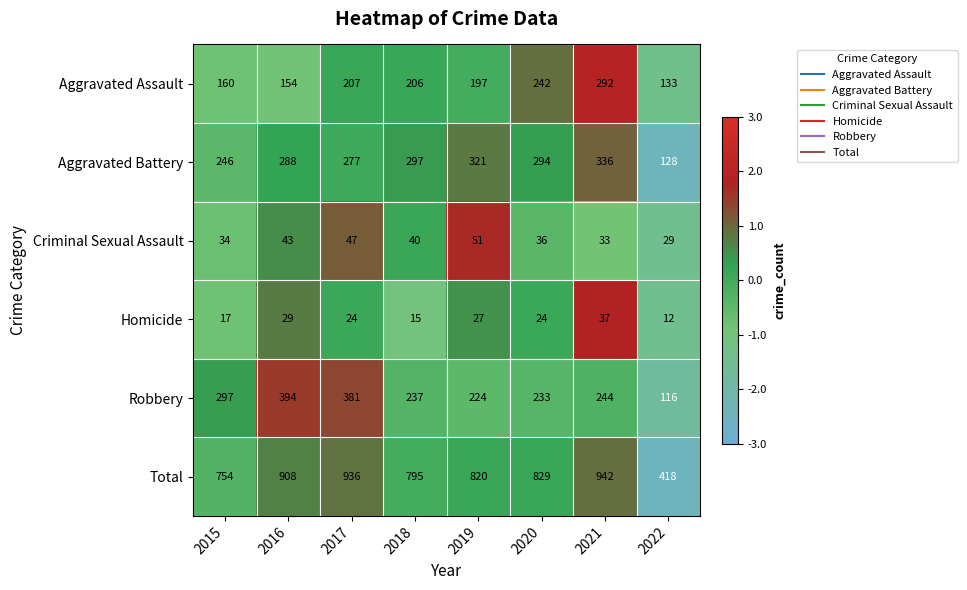

Where does the Aggravated Battery series first go above 294?

2018